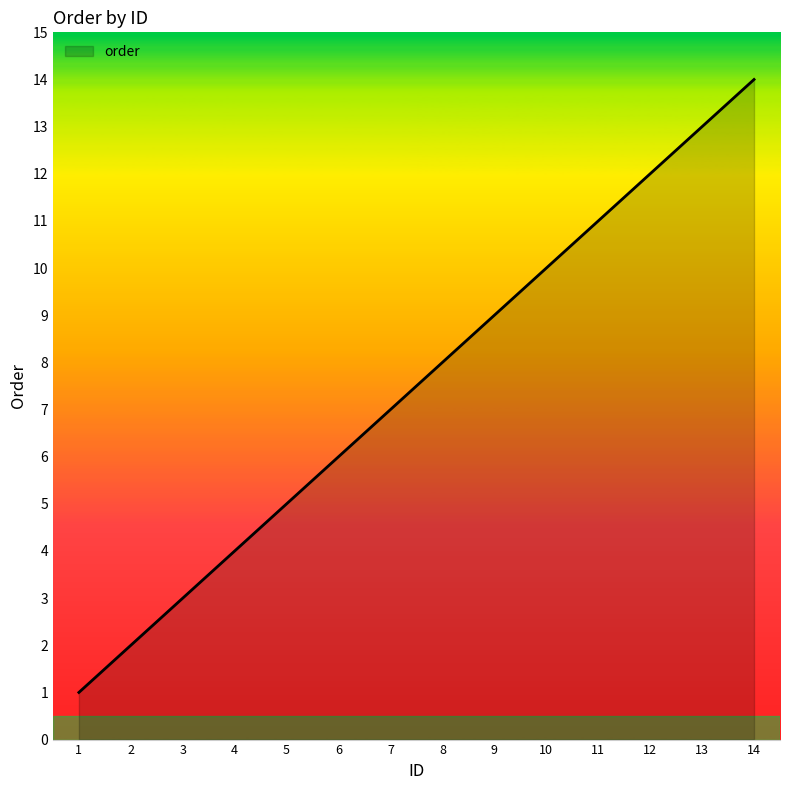

What is the minimum value shown in the chart?

1